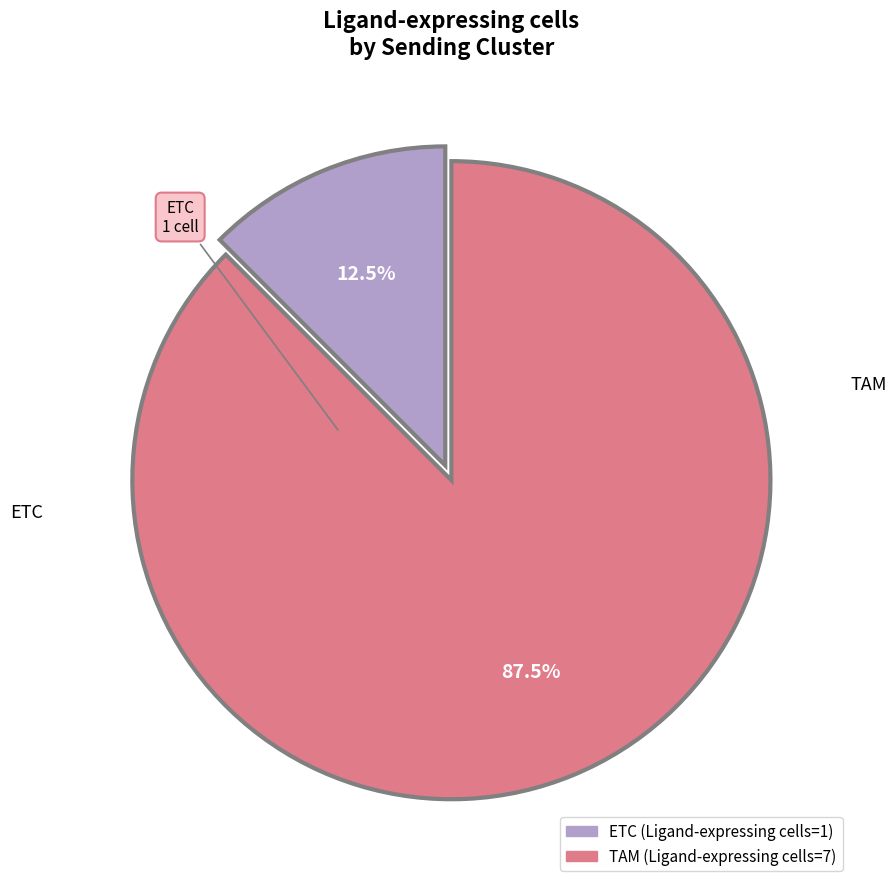

To the nearest percent, what is the average slice percentage?

50%